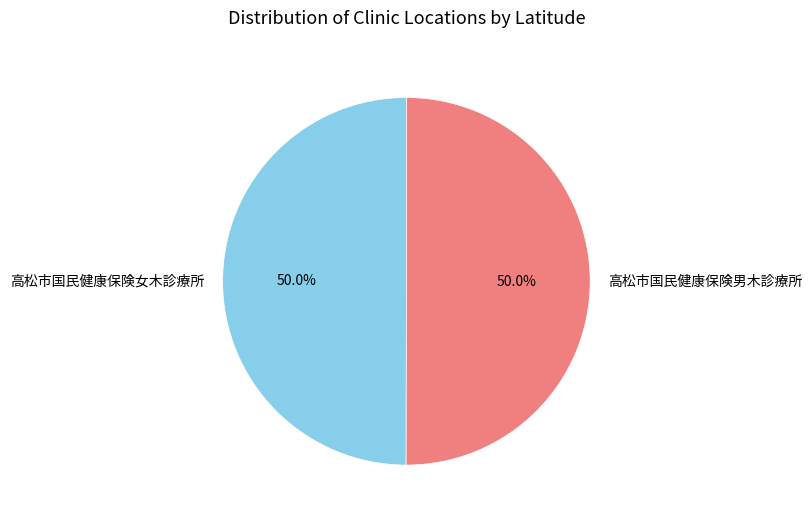

Approximately how many times larger is the value at 高松市国民健康保険男木診療所 compared to 高松市国民健康保険女木診療所?

1.0